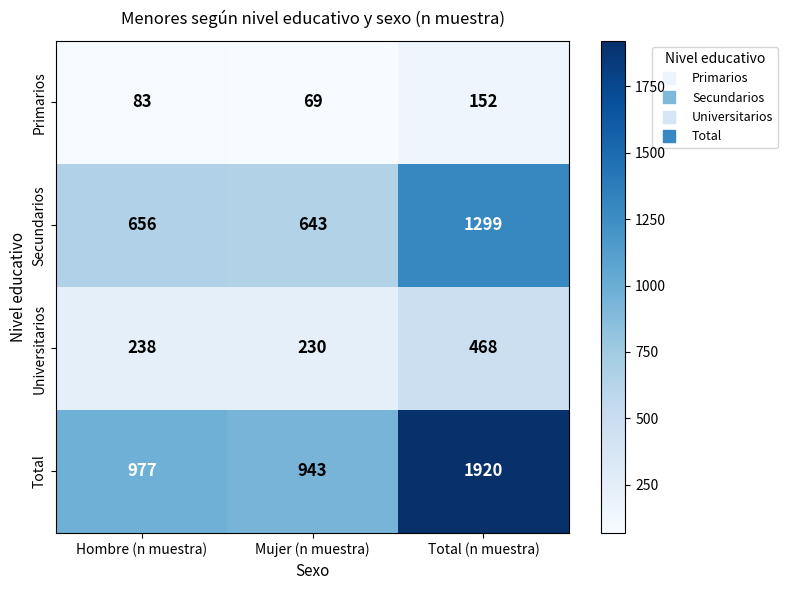

The Secundarios series shows 1795 at Total (n muestra). True or false?

False